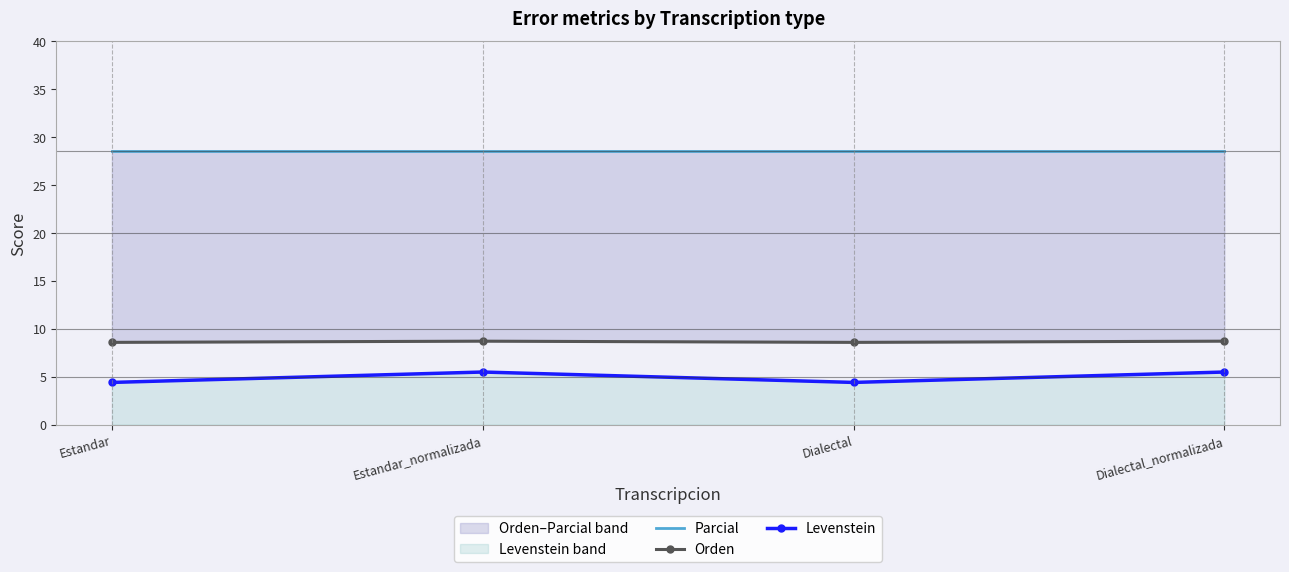

True or false: Orden has more than 0 interior local peaks.

True